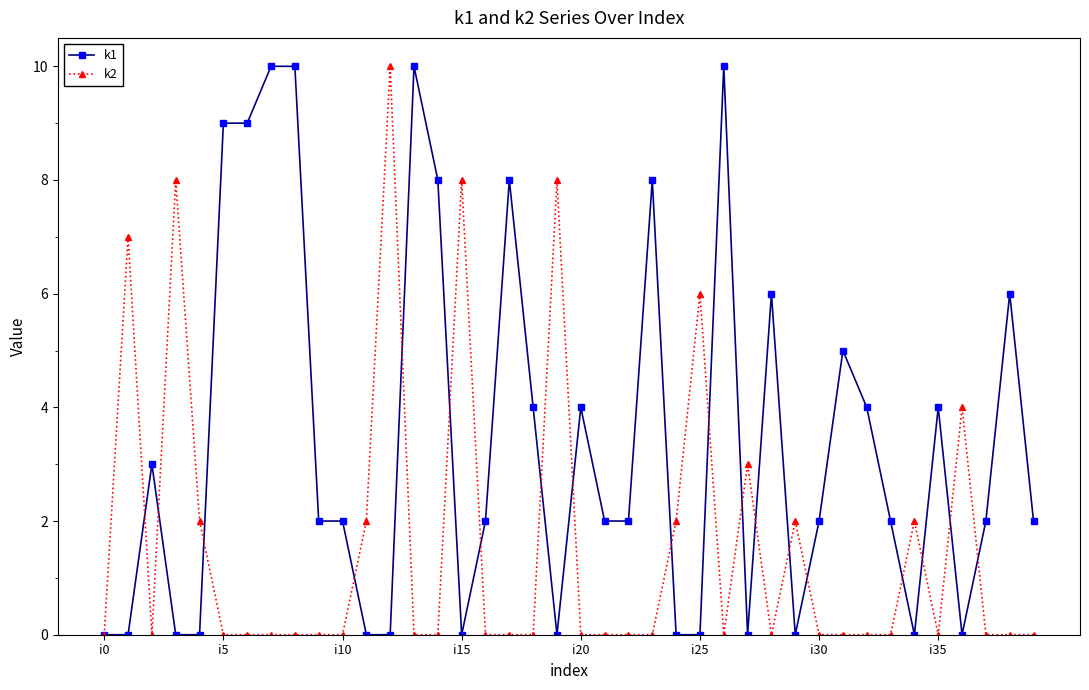

What is the value of the k1 point at the 31st from the left?

2